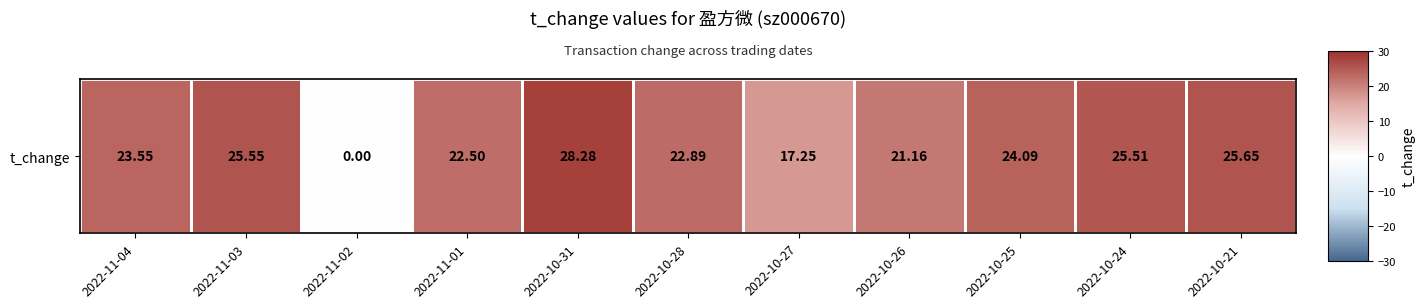

How many categories are shown in the chart?

11